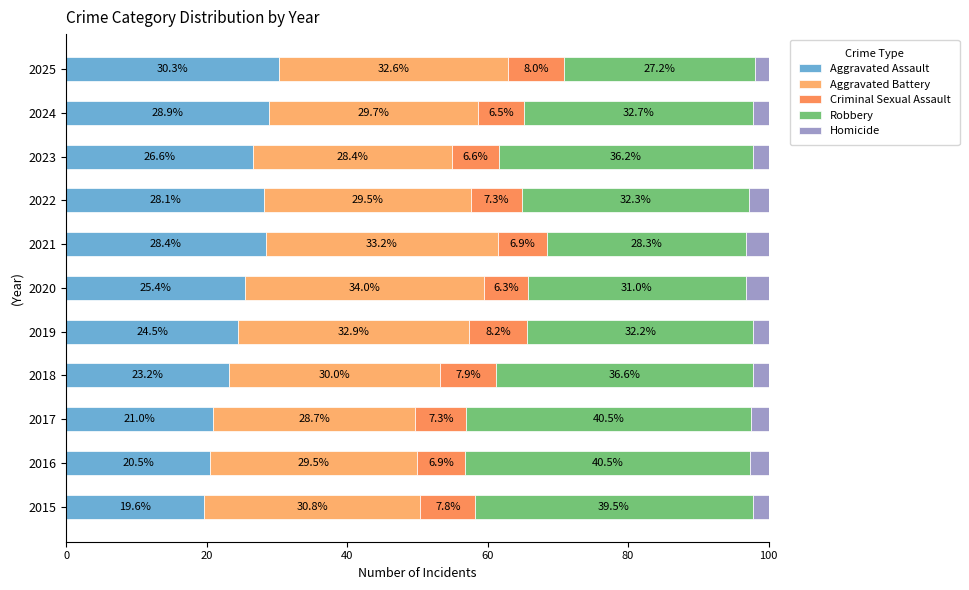

How many data points in Aggravated Assault are above 25?

6